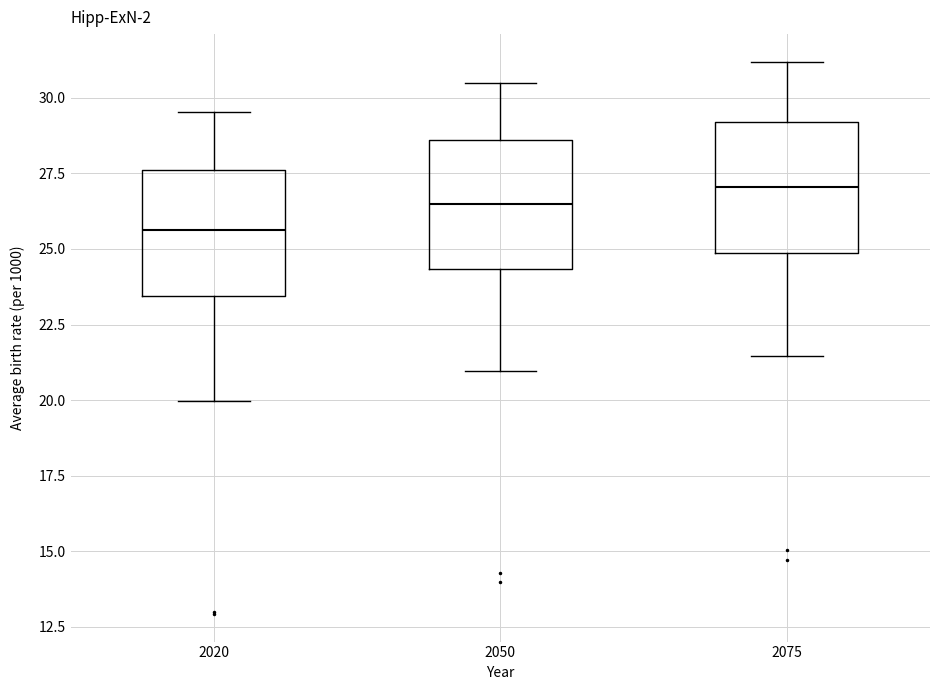

Reading left to right, read every box against the y-axis: the position of its median line, the range the box covers, and the ends of its whiskers. The values are not printed on the chart, so give them approximately, as read against the axis.

2020: median 25.5, box 23.5 to 27.5, whiskers 20.0 to 29.5
2050: median 26.5, box 24.5 to 28.5, whiskers 21.0 to 30.5
2075: median 27.0, box 25.0 to 29.0, whiskers 21.5 to 31.0